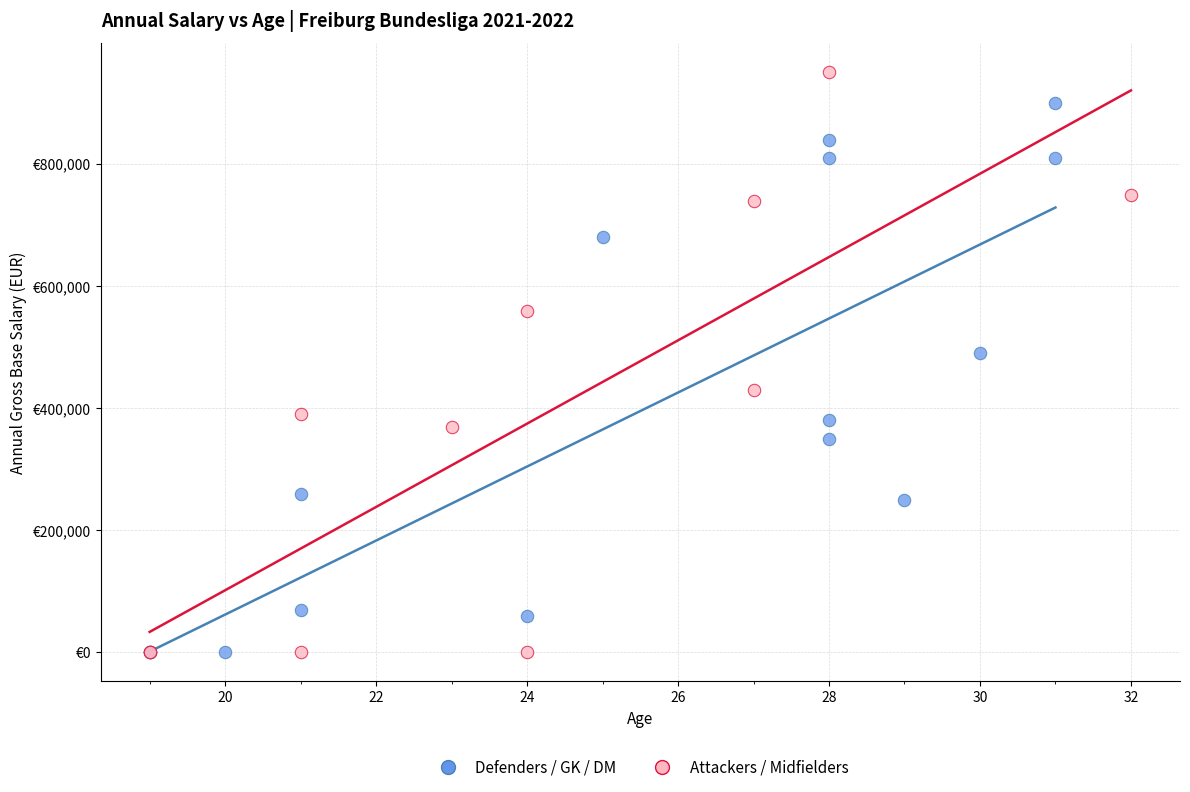

What are all the series names shown in the legend?

Defenders / GK / DM, Attackers / Midfielders